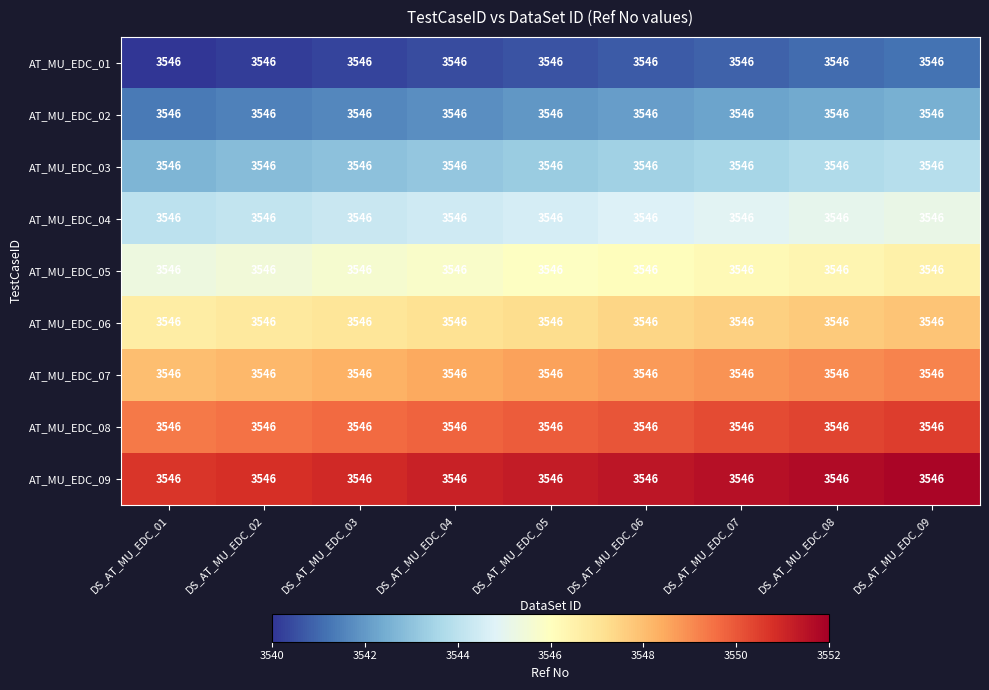

What is the minimum value for AT_MU_EDC_03?

3542.7